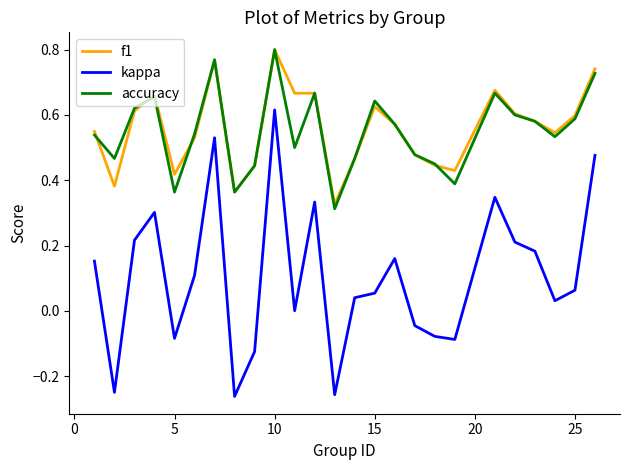

True or false: kappa and accuracy intersect in this chart.

False